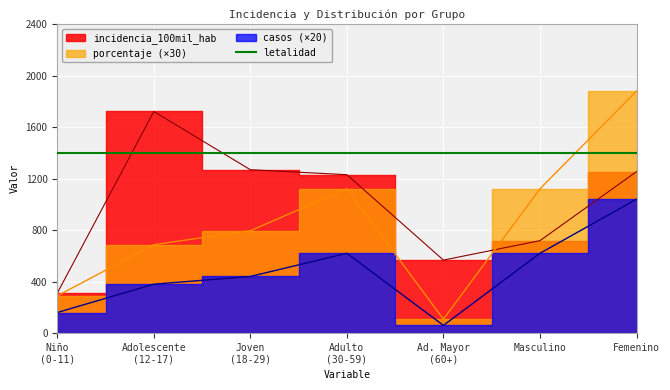

Between Niño (0-11) and Joven (18-29), which series saw the biggest shift?

incidencia_100mil_hab